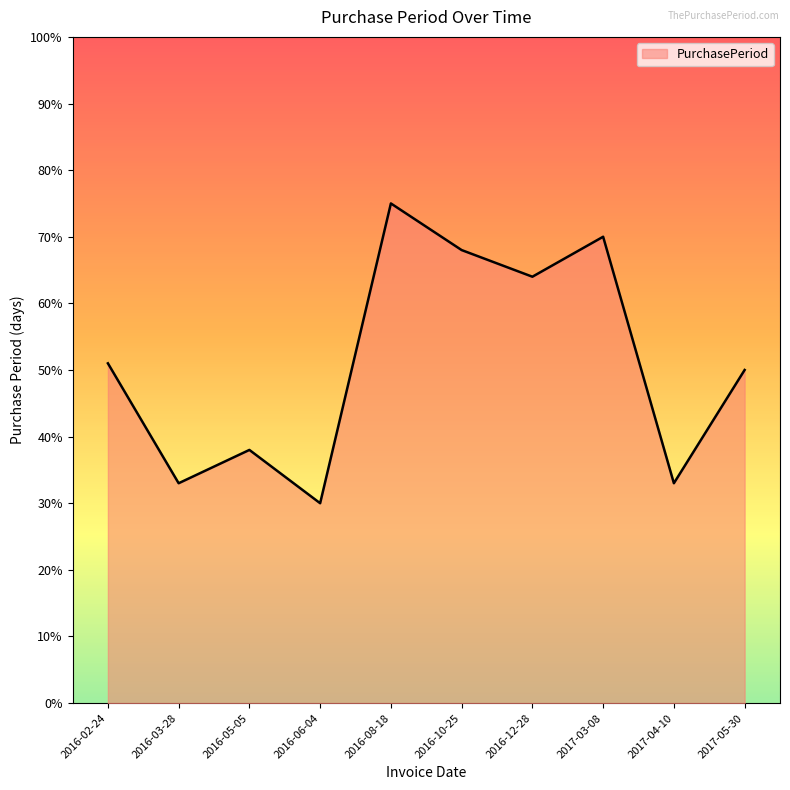

What is the difference between the maximum and minimum values?

45